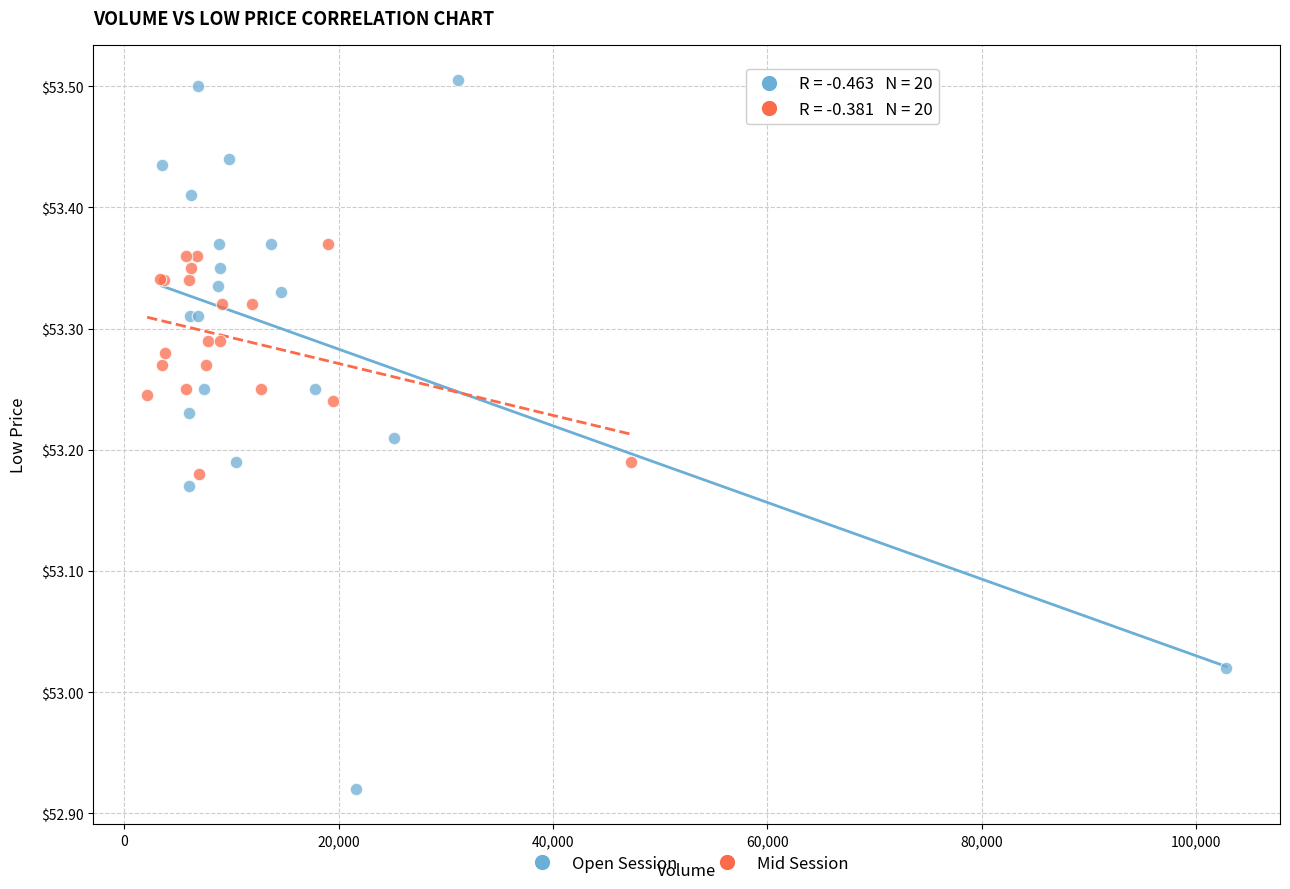

Which series has the largest Y range (max minus min)?

Open Session